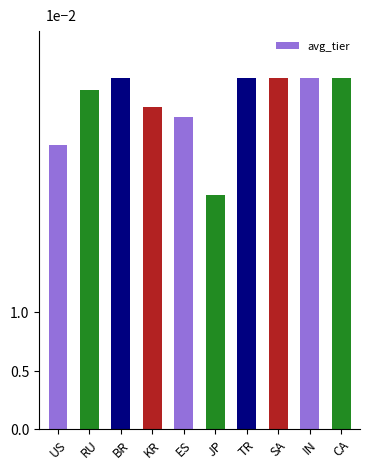

Are the bars horizontal?

No